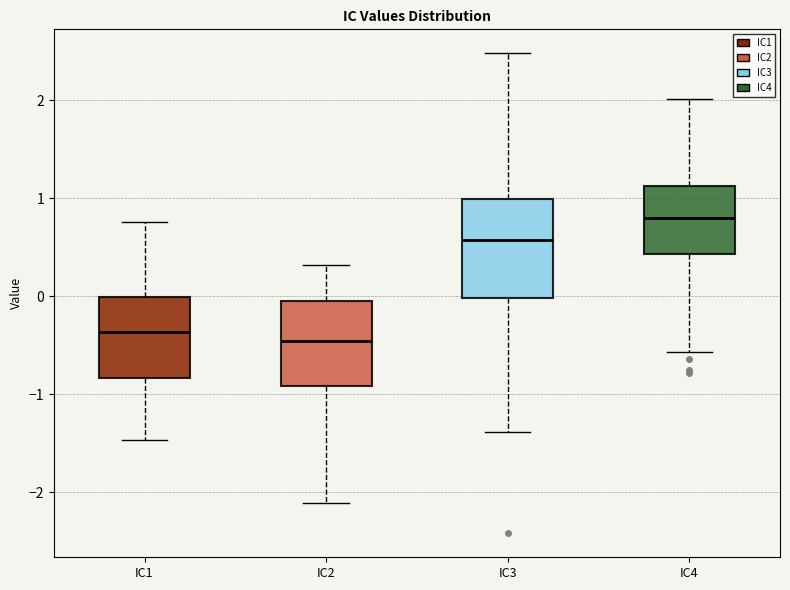

Reading left to right, read every box against the y-axis: the position of its median line, the range the box covers, and the ends of its whiskers. The values are not printed on the chart, so give them approximately, as read against the axis.

IC1: median -0.4, box -0.8 to 0.0, whiskers -1.5 to 0.8
IC2: median -0.5, box -0.9 to -0.1, whiskers -2.1 to 0.3
IC3: median 0.6, box 0.0 to 1.0, whiskers -1.4 to 2.5
IC4: median 0.8, box 0.4 to 1.1, whiskers -0.6 to 2.0